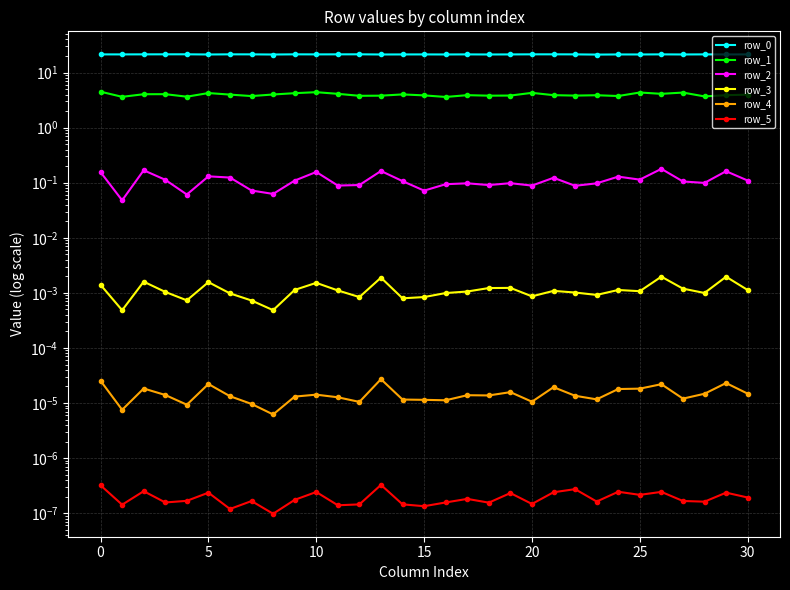

At how many categories does at least one series exceed 8?

31